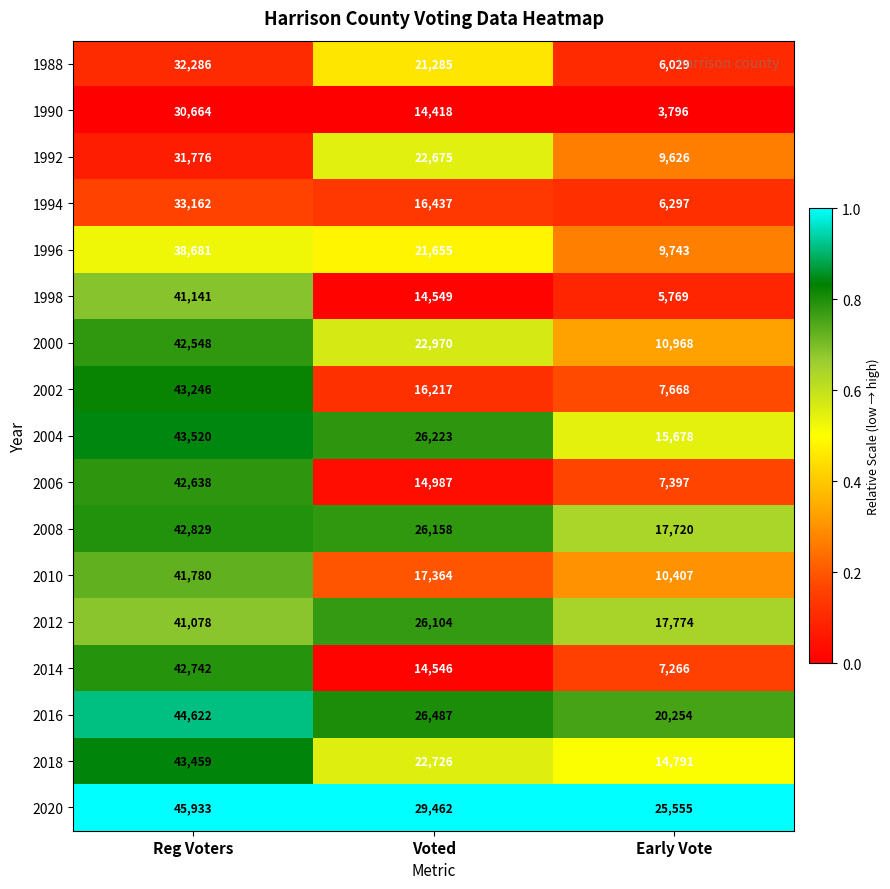

Read the 2008 value at Early Vote, to the nearest 10.

17720